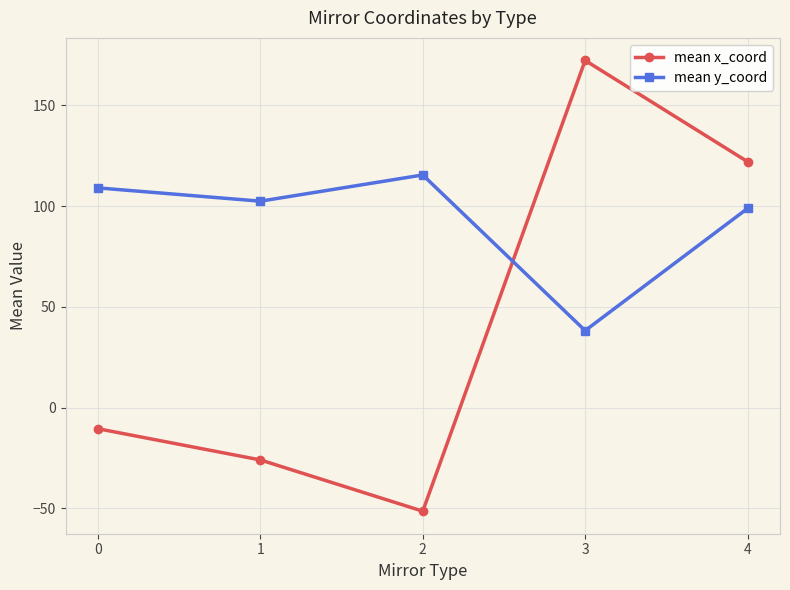

Between 1 and 3, which series saw the biggest shift?

mean x_coord